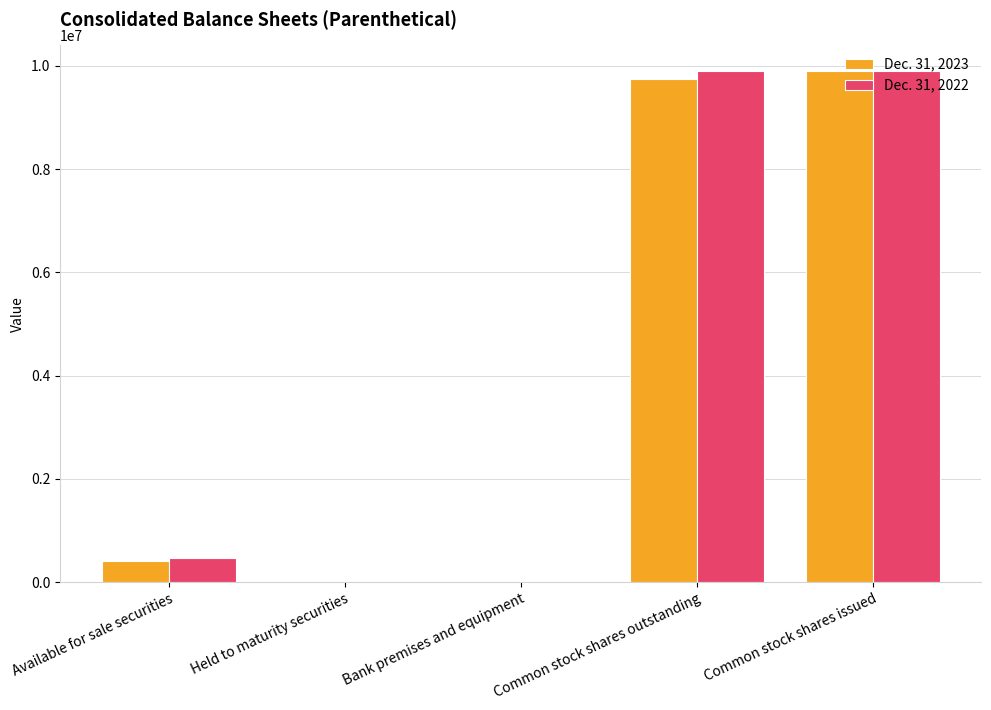

What is the difference between the Dec. 31, 2023 values at Common stock shares outstanding and Available for sale securities?

9328784